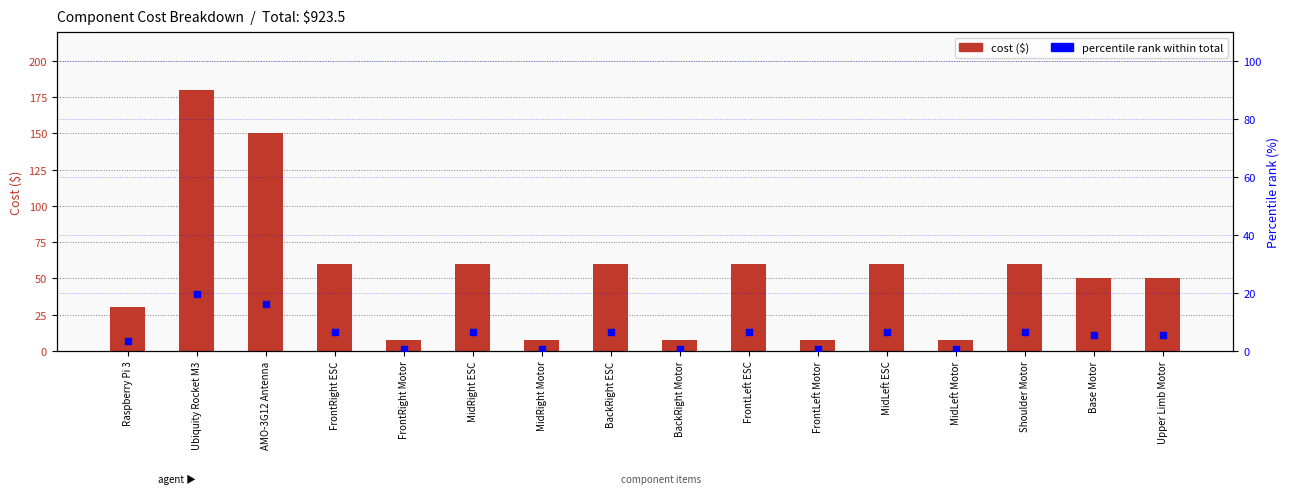

At how many categories does at least one series exceed 175?

1